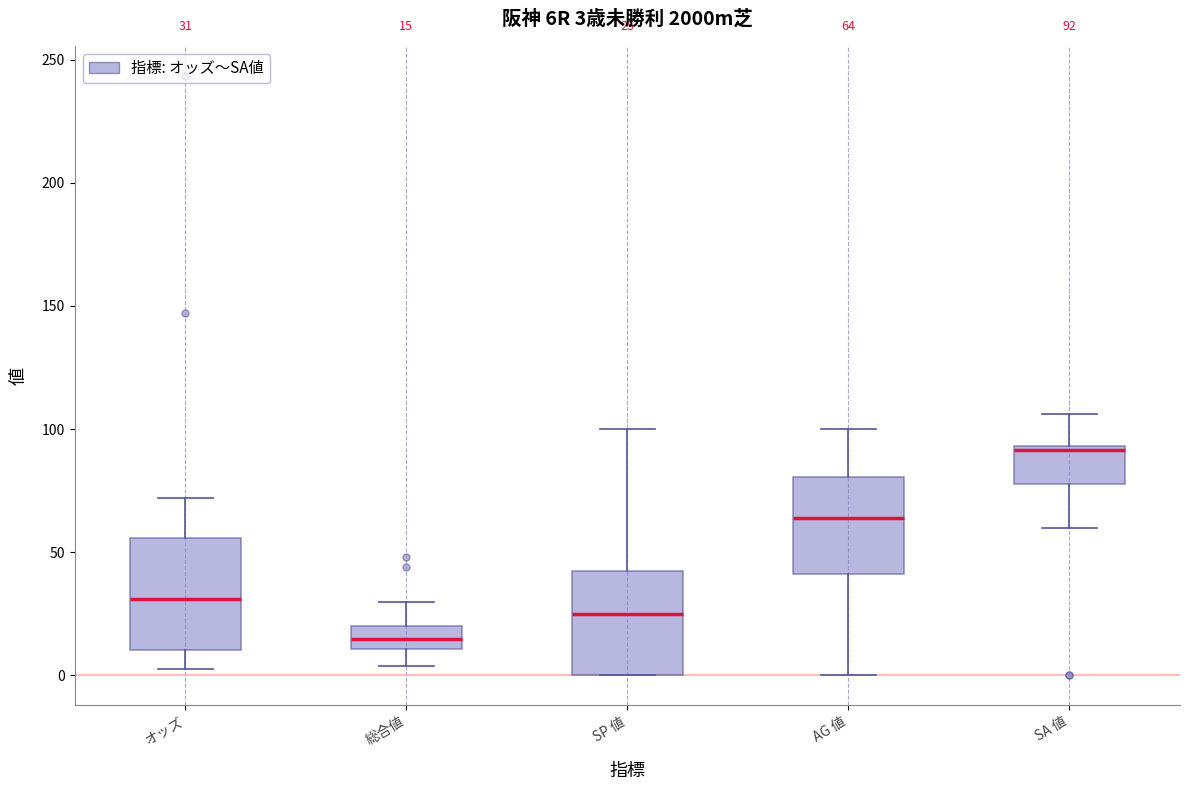

Which box's median line is the lowest?

総合値